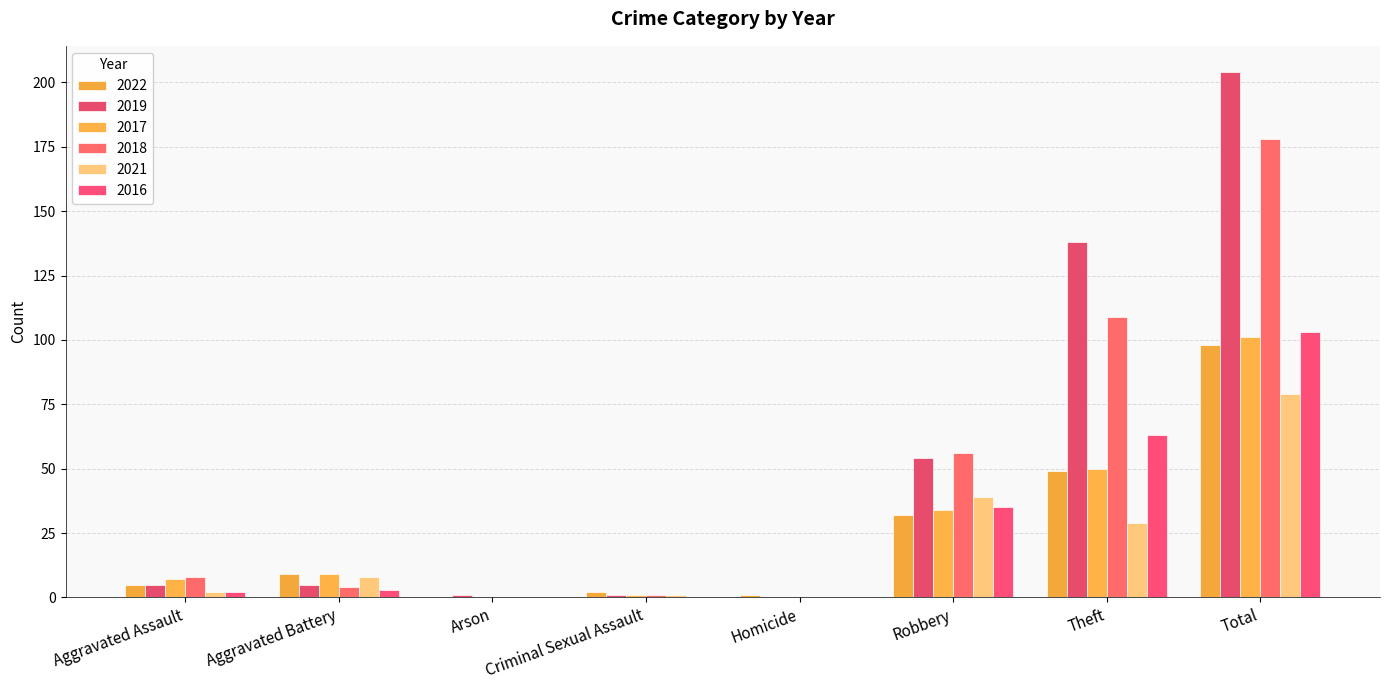

How many distinct data groups are displayed?

6